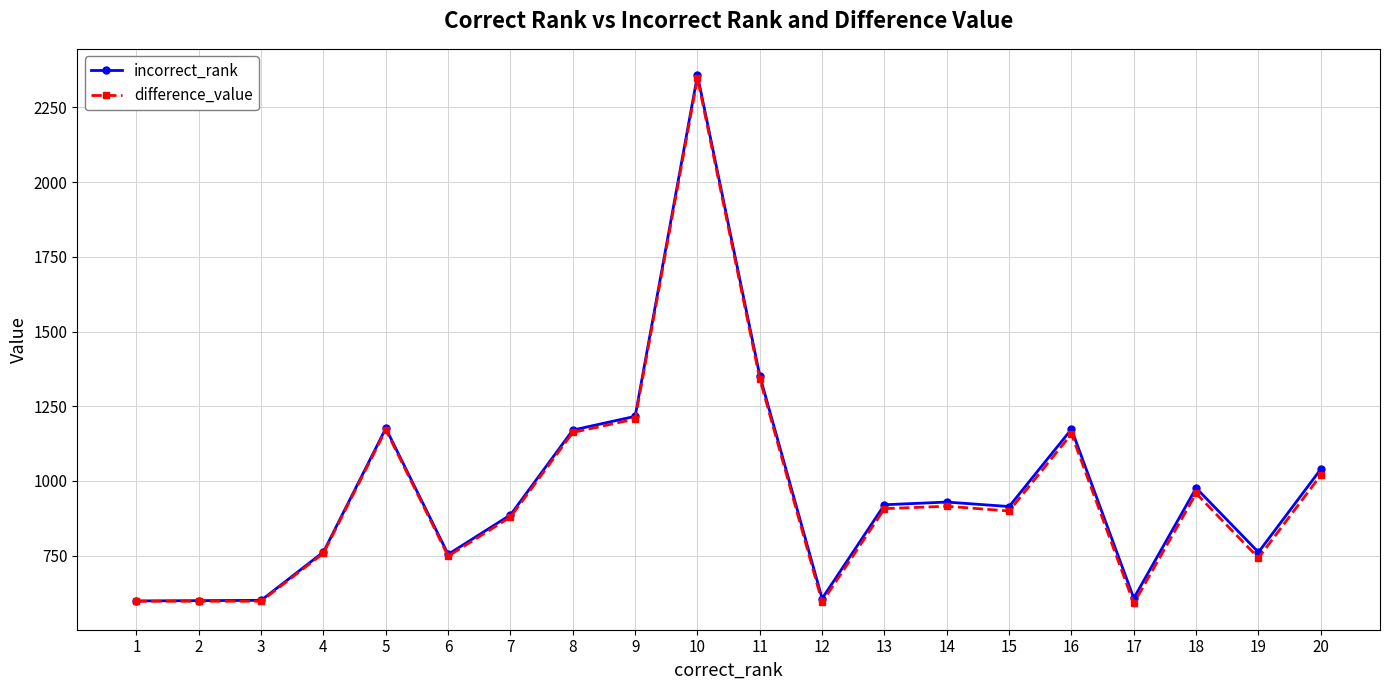

True or false: difference_value has a value of 590 at 17.

True